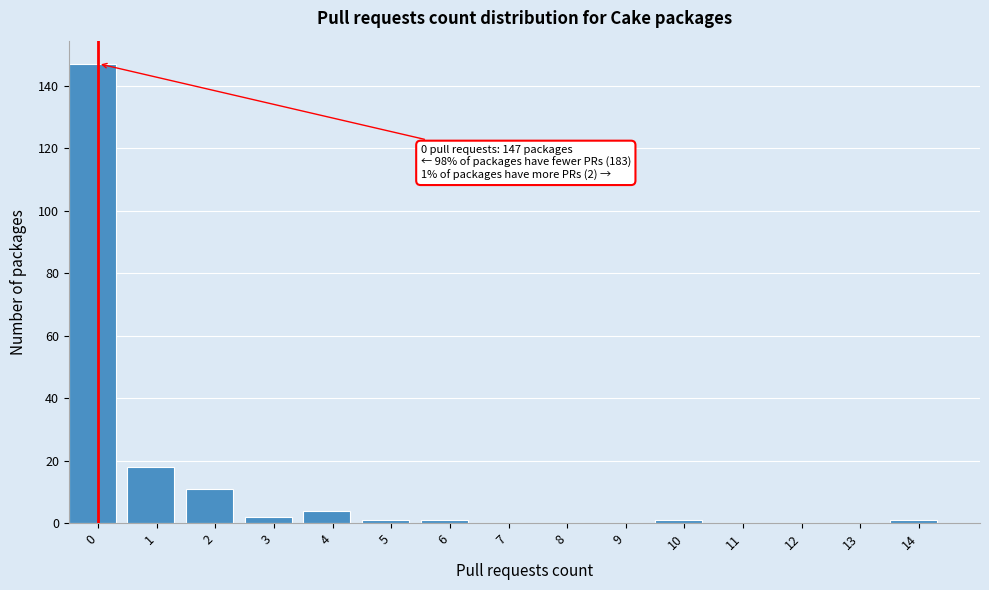

Reading left to right, what are all the values shown in this chart?

0=147	1=18	2=11	3=2	4=4	5=1	6=1	7=0	8=0	9=0	10=1	11=0	12=0	13=0	14=1